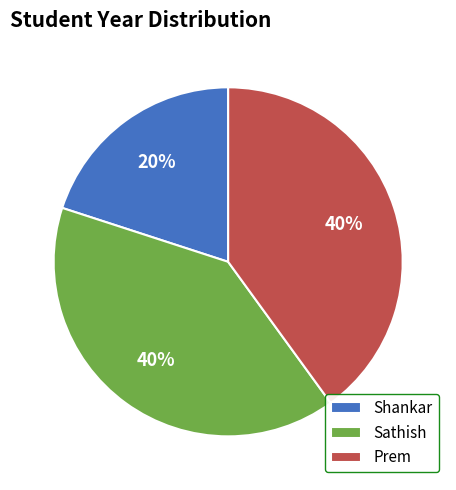

To the nearest percent, what percentage of the pie is Shankar?

20%